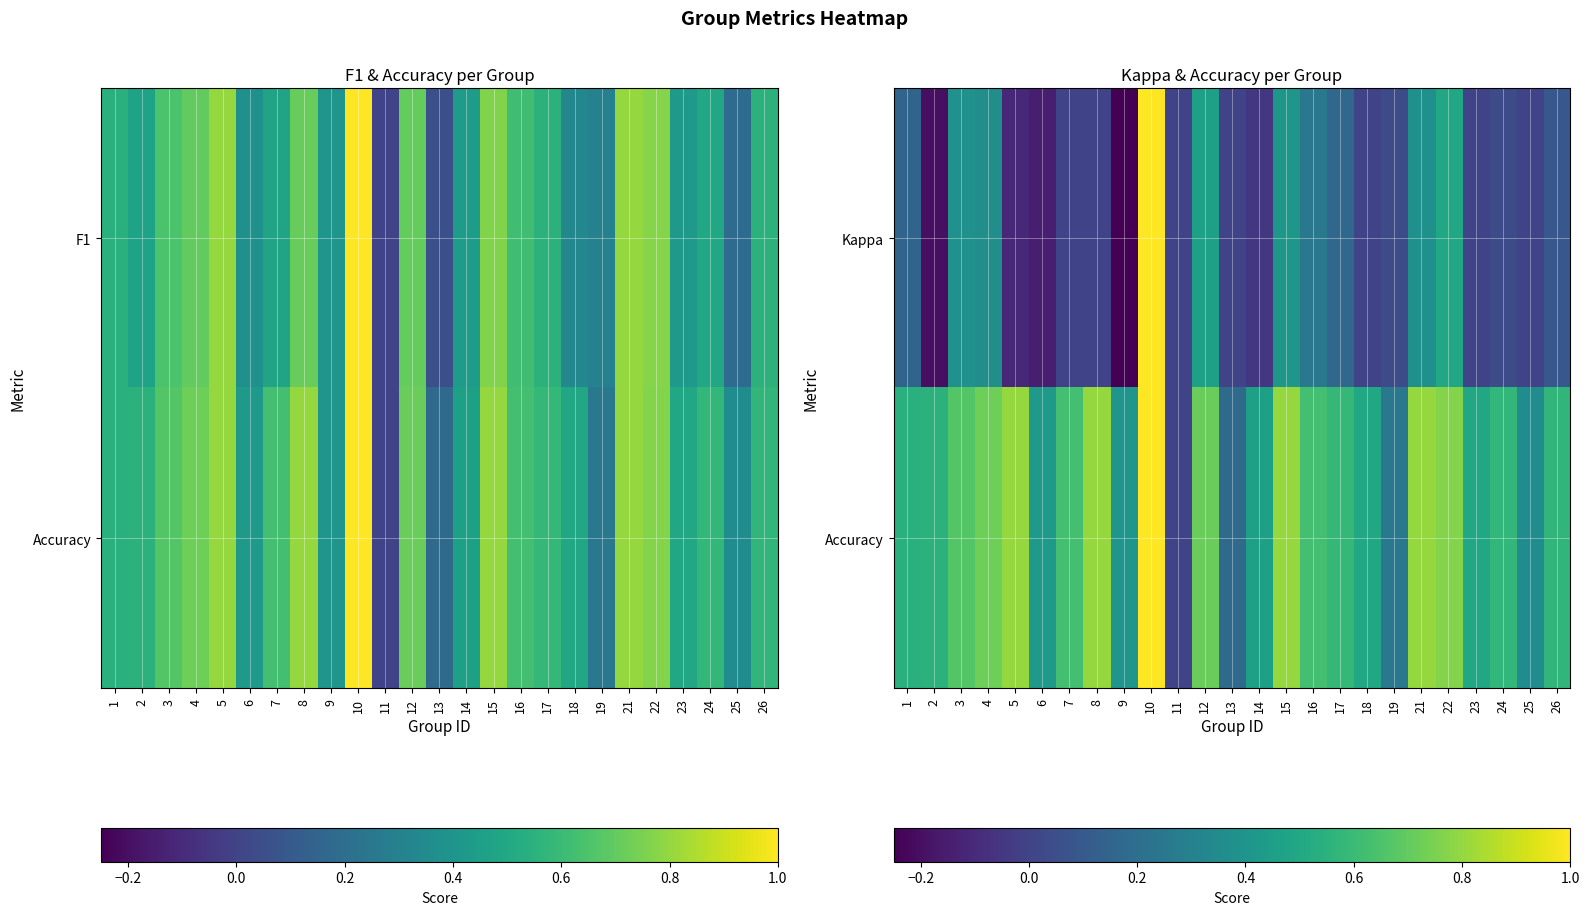

The value of Accuracy at 4 is 0.7. True or false?

True